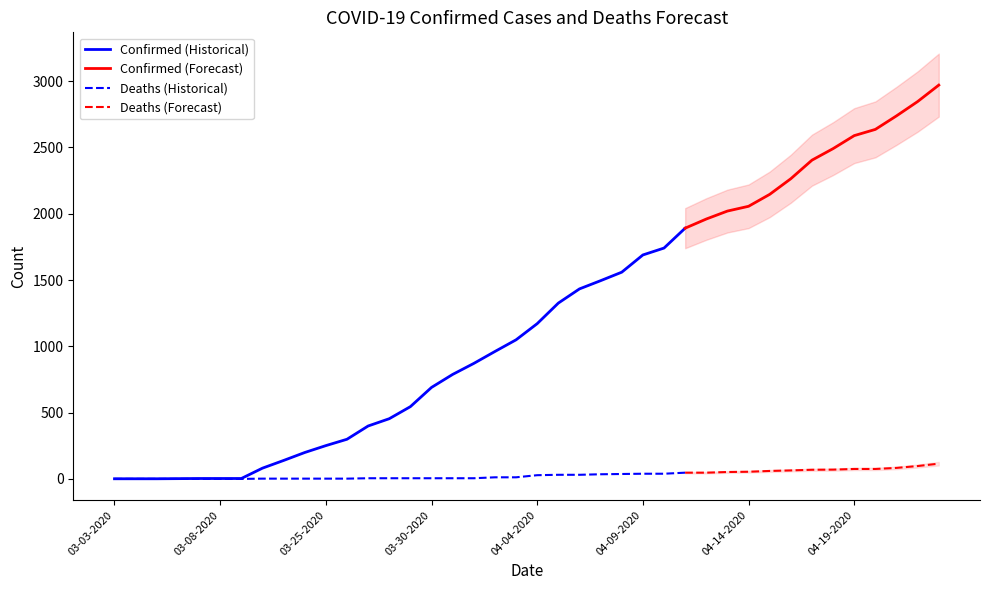

What is the sum of all Deaths values?

1212